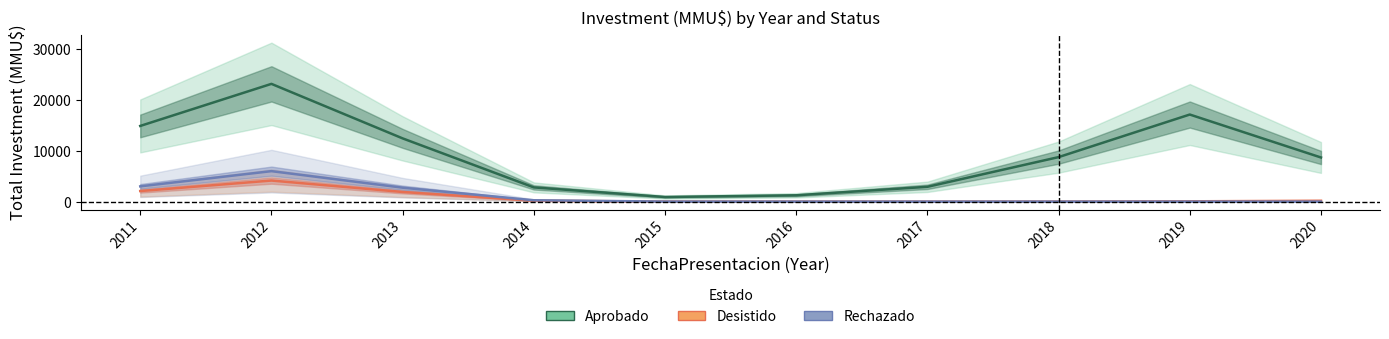

What is the difference between the maximum and minimum values in the Rechazado series?

5989.4